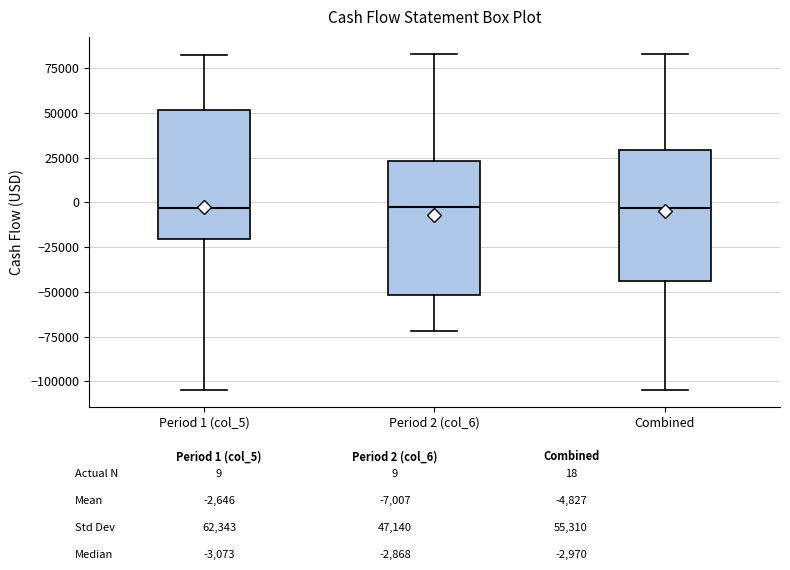

Where does the upper whisker of the box for Combined end on the y-axis? The values are not printed on the chart, so give them approximately, as read against the axis.

85000